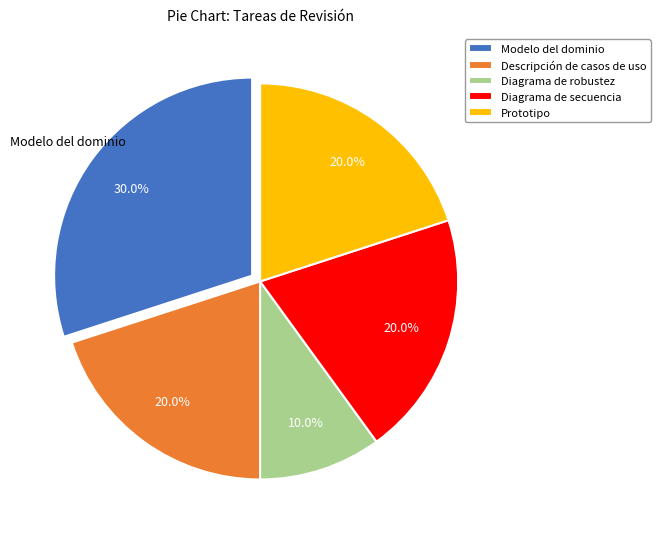

What is the ratio of the value at Prototipo to the value at Modelo del dominio?

0.7